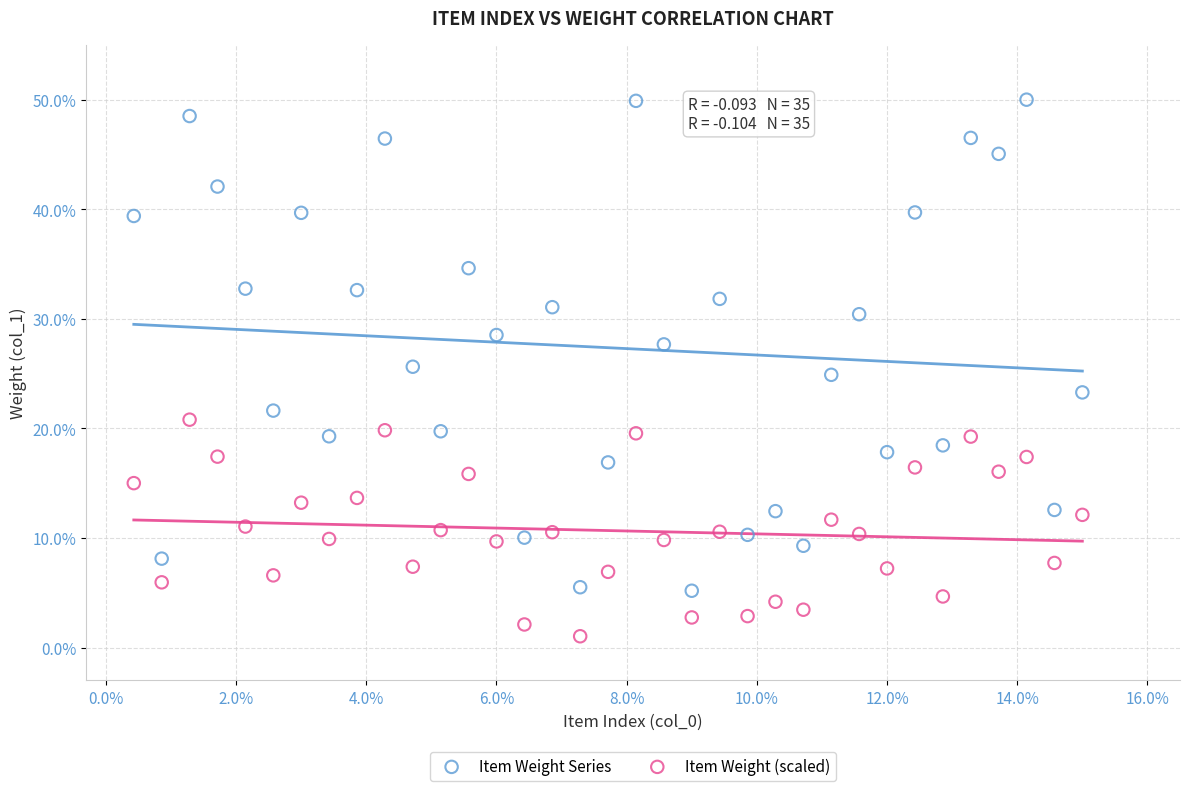

Across all data points, what is the range of X values (max minus min)?

14.6